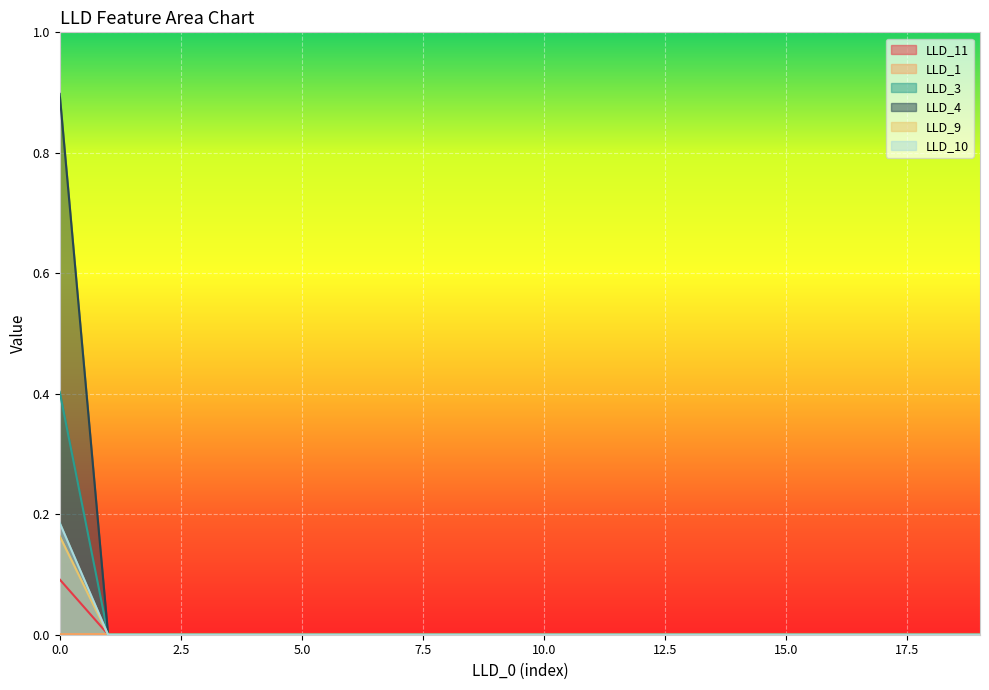

How many lines are shown in the chart?

6